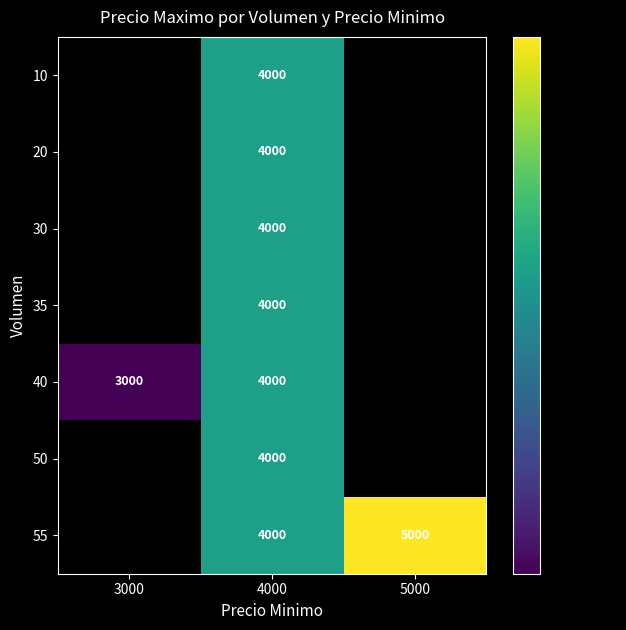

Which label corresponds to the smallest value in the chart?

3000